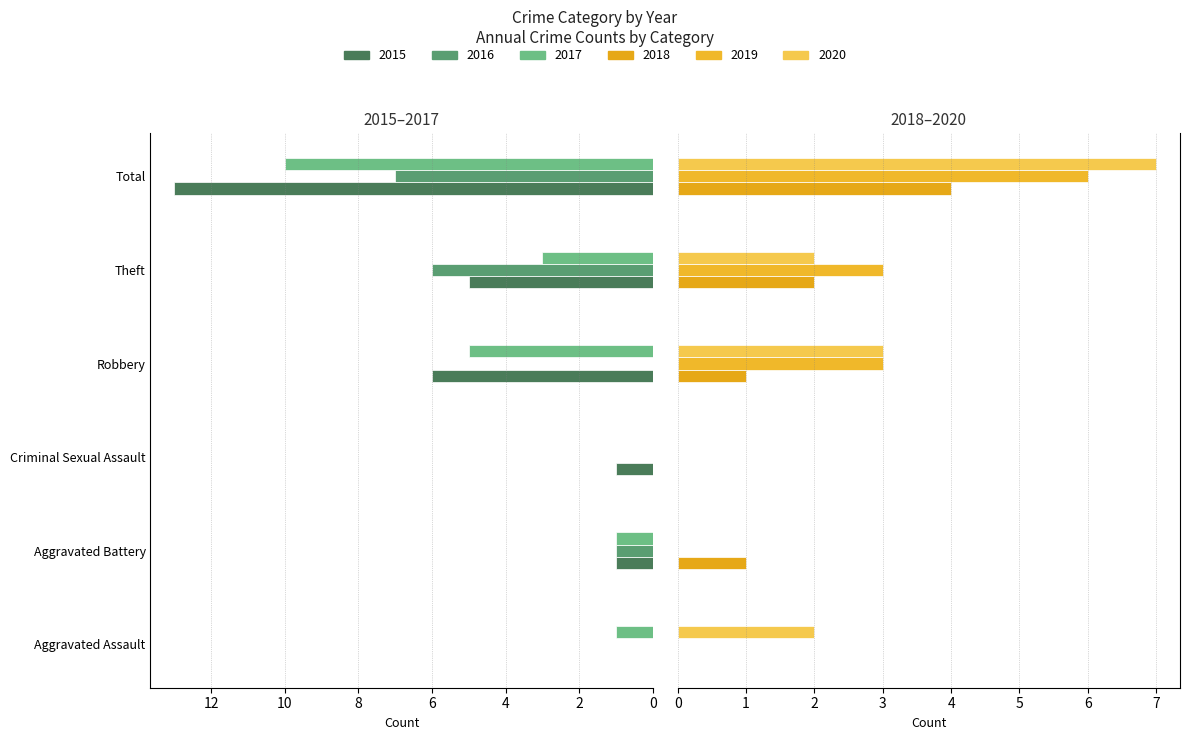

What is the sum of the 2015 values at Aggravated Battery and Total?

14